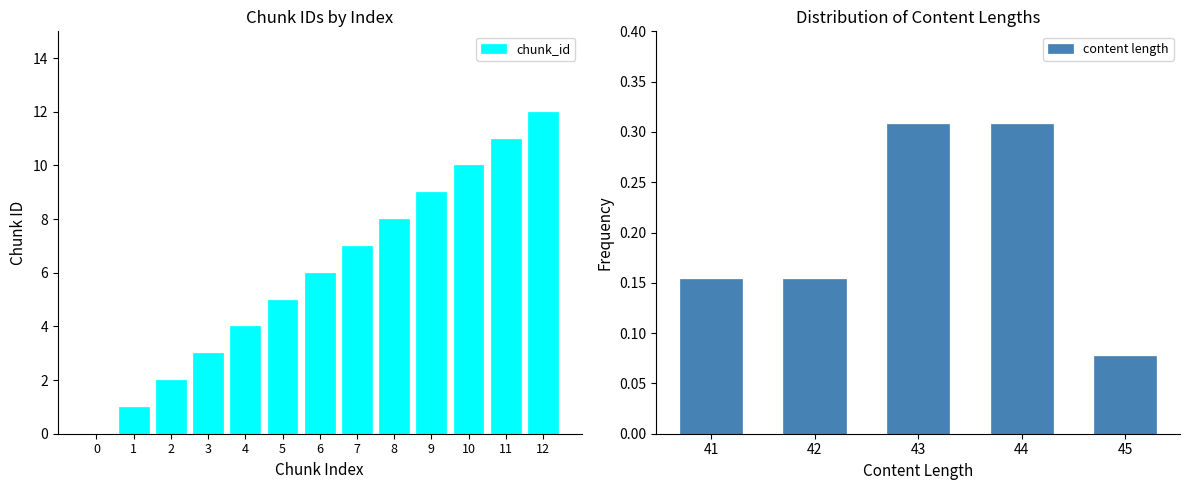

What is the average value?

6